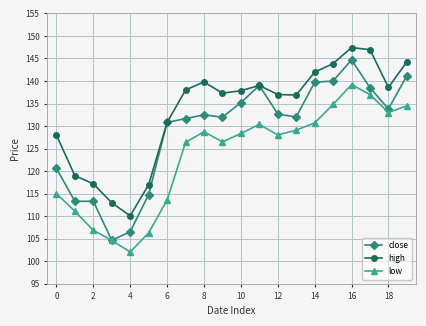

Rank the series by their average value, from lowest to highest.

low, close, high